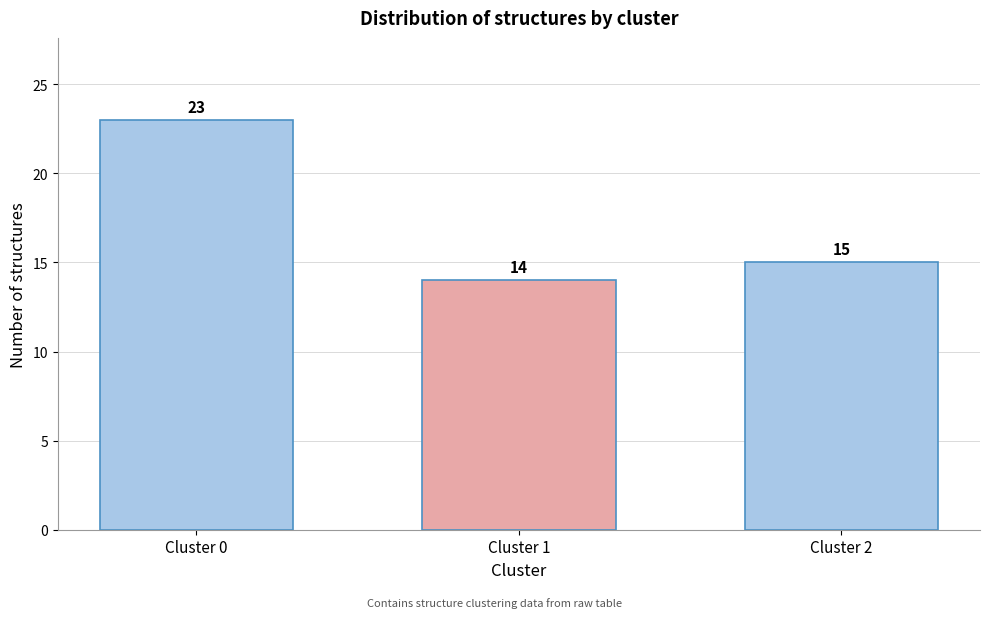

Reading left to right, transcribe all the data shown in this chart.

23	14	15